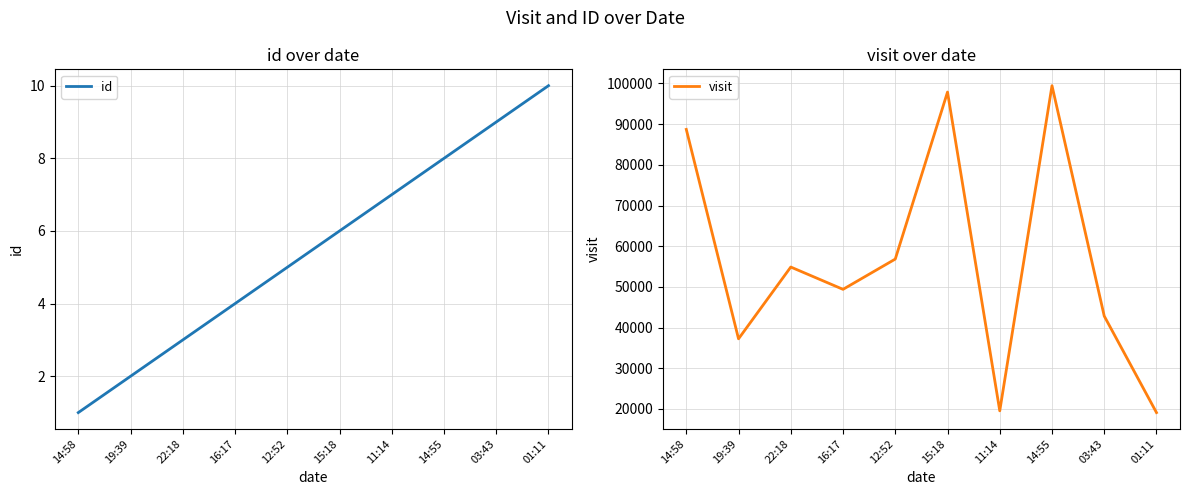

Which series has the largest range (max minus min)?

visit